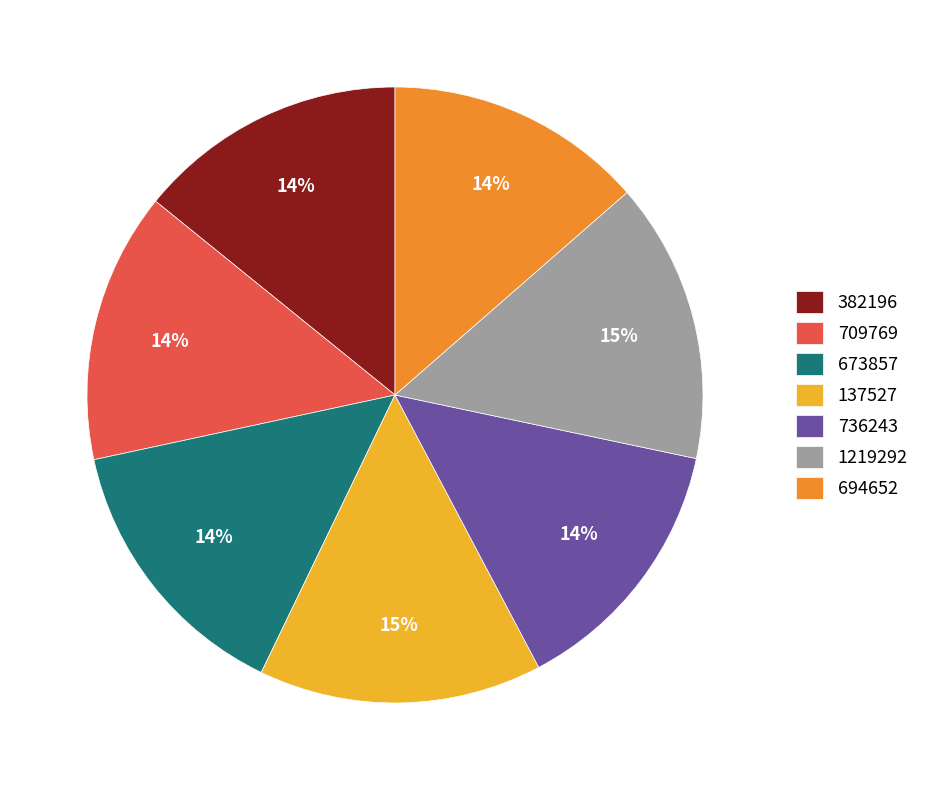

Does 694652 represent more than half of the total?

No